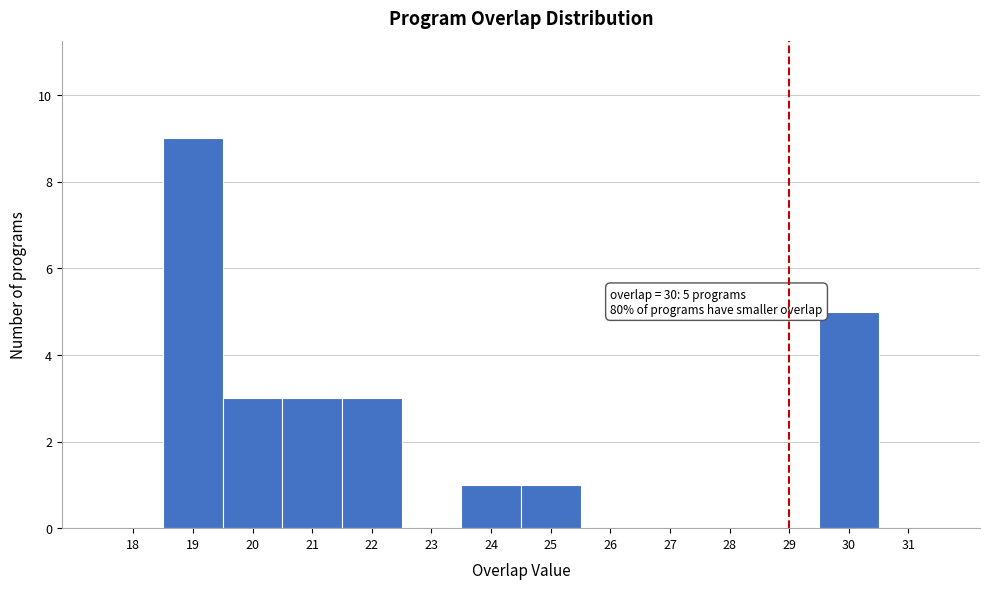

Reading left to right, transcribe all the data shown in this chart.

18=0	19=9	20=3	21=3	22=3	23=0	24=1	25=1	26=0	27=0	28=0	29=0	30=5	31=0